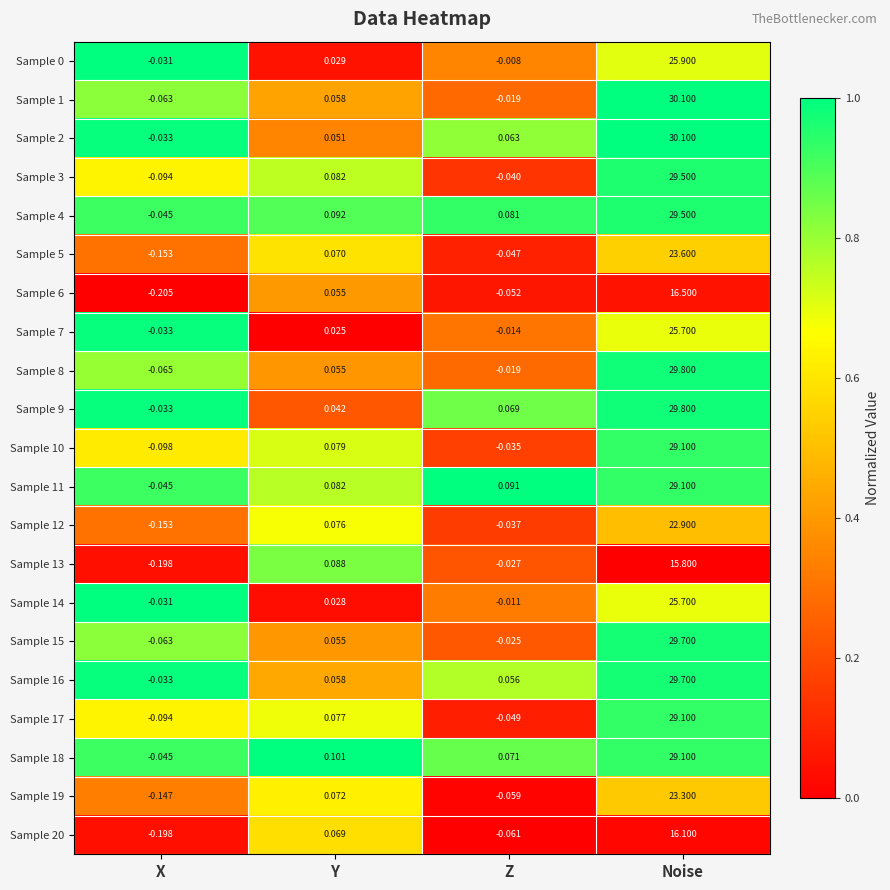

At which label does Sample 5 reach its peak?

Noise